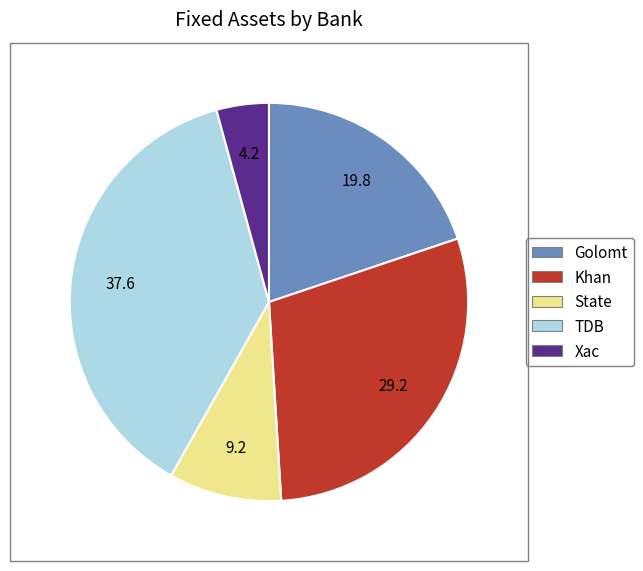

Which slice is the largest?

TDB